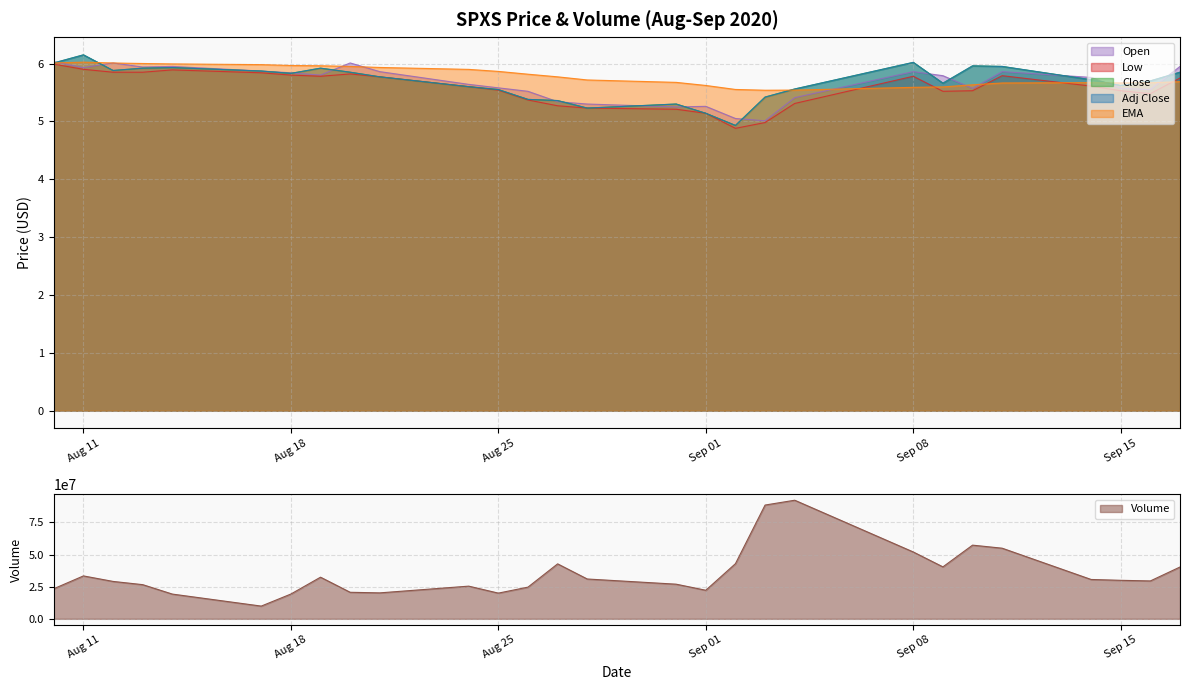

What are all the series names shown in the legend?

Volume, EMA, Close, Adj Close, Low, Open